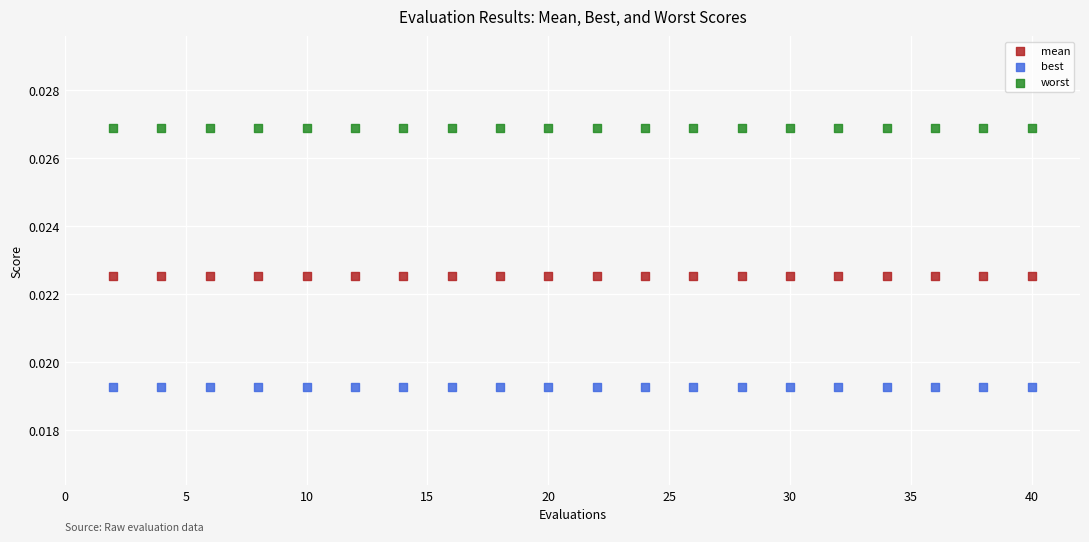

Which series contains the lowest Y value?

best